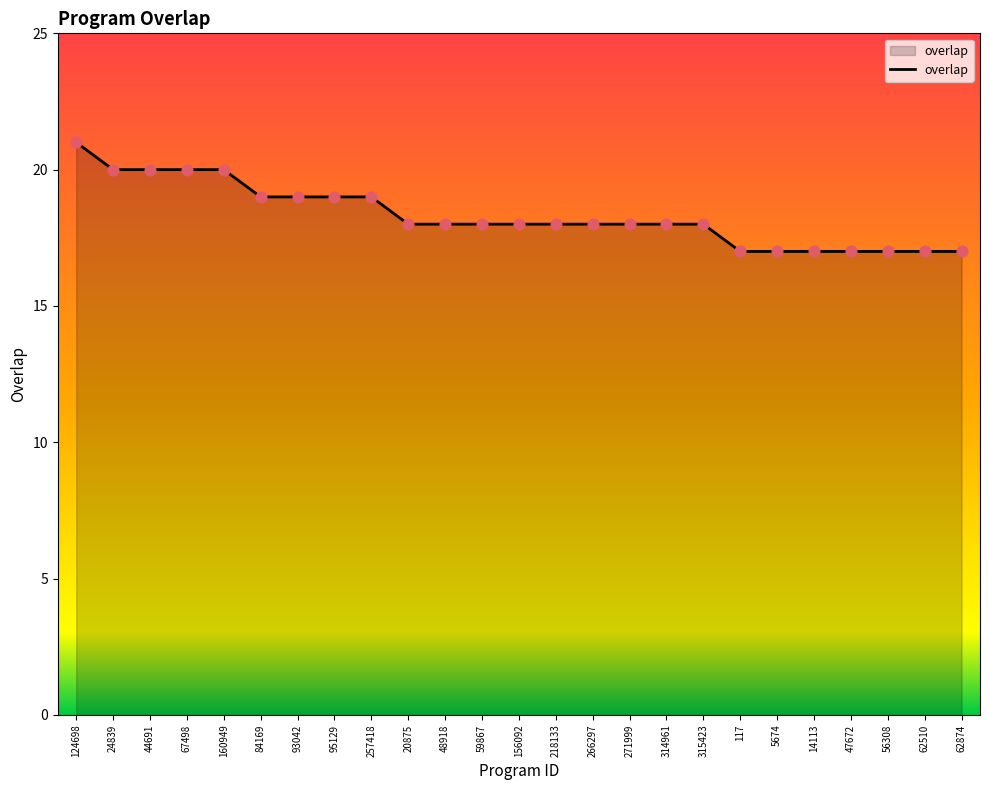

What is the change in value from 24839 to 84169?

-1